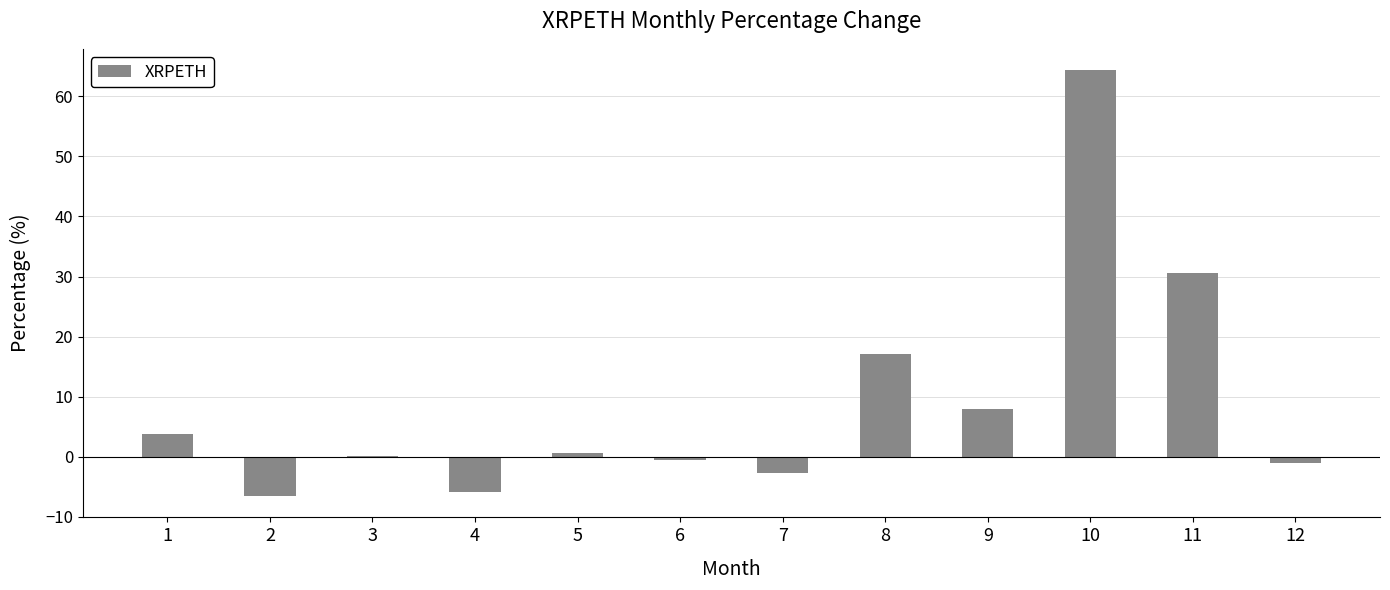

How many data points does each series have?

12